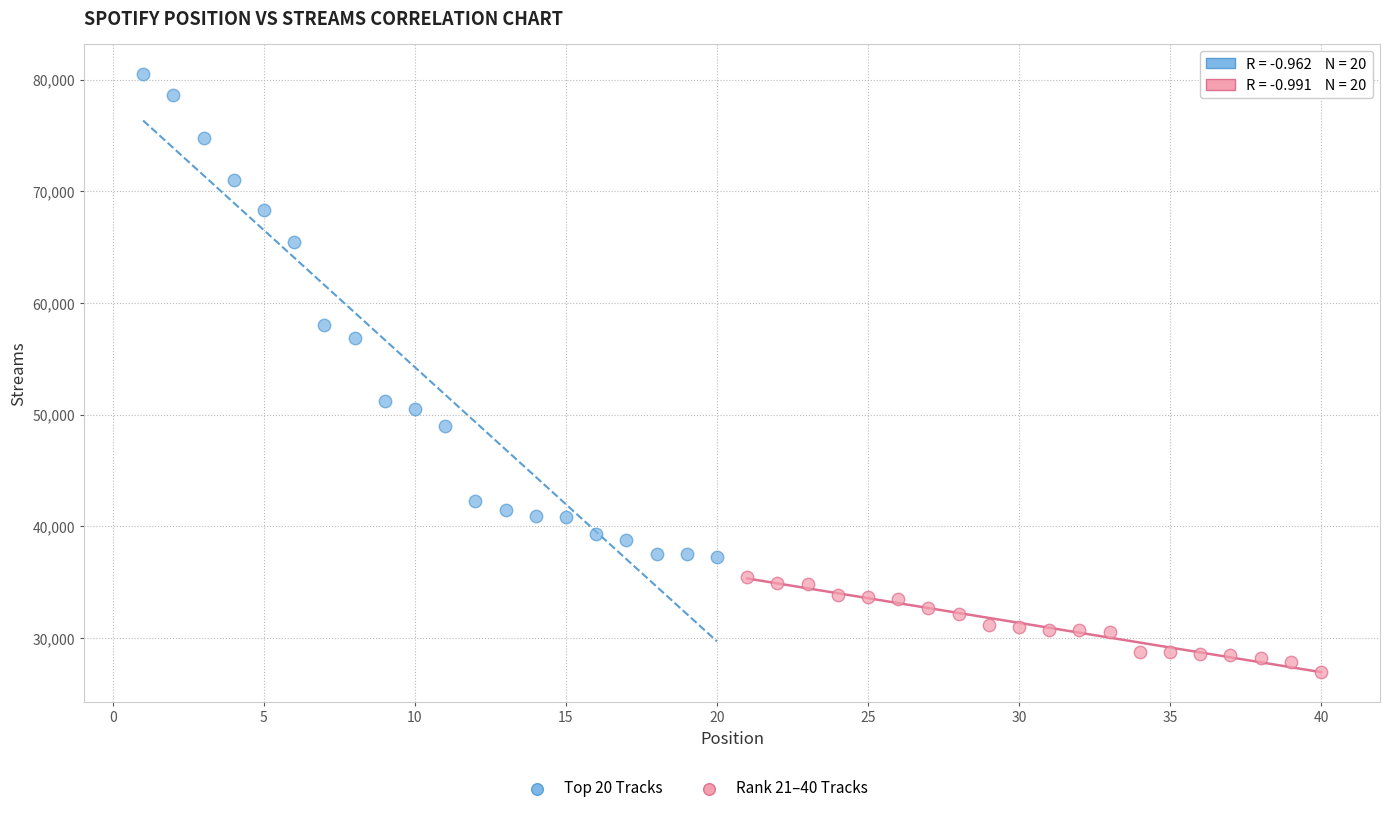

Which series reaches the maximum Y coordinate?

Top 20 Tracks